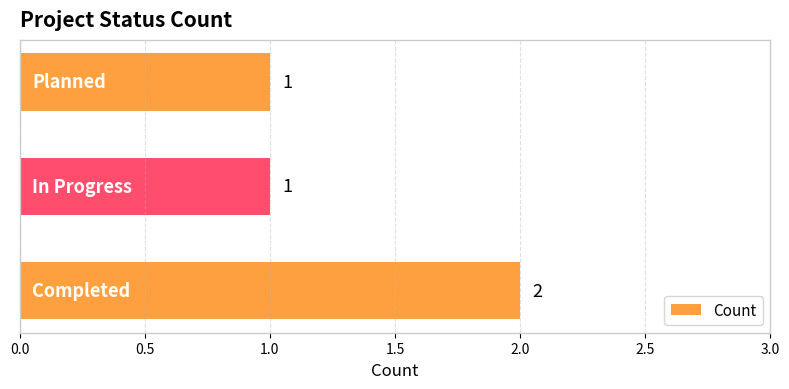

Reading bottom to top, list all the values displayed in this chart.

2	1	1